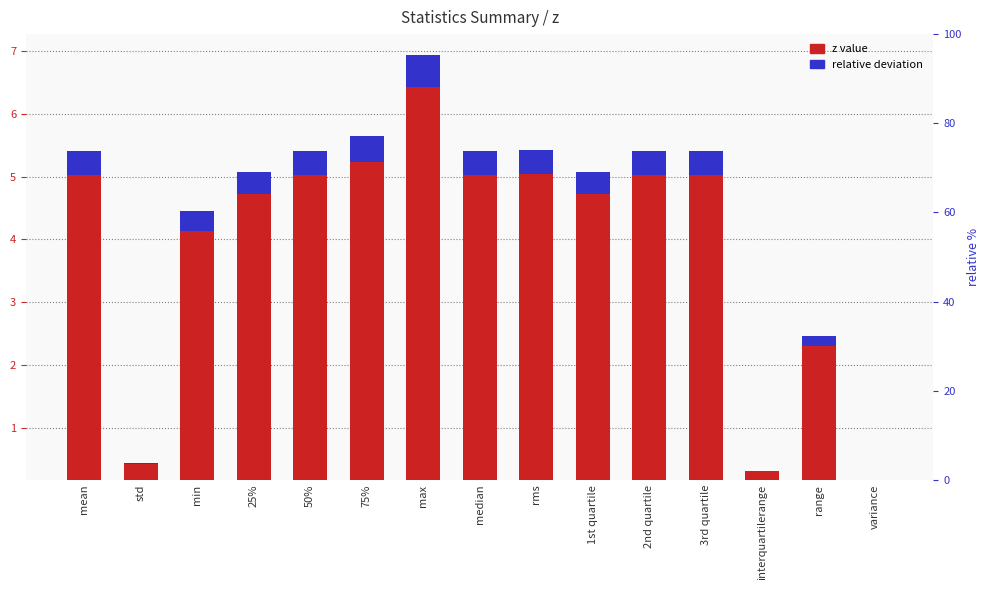

What is the label of the 15th bar from the left?

variance